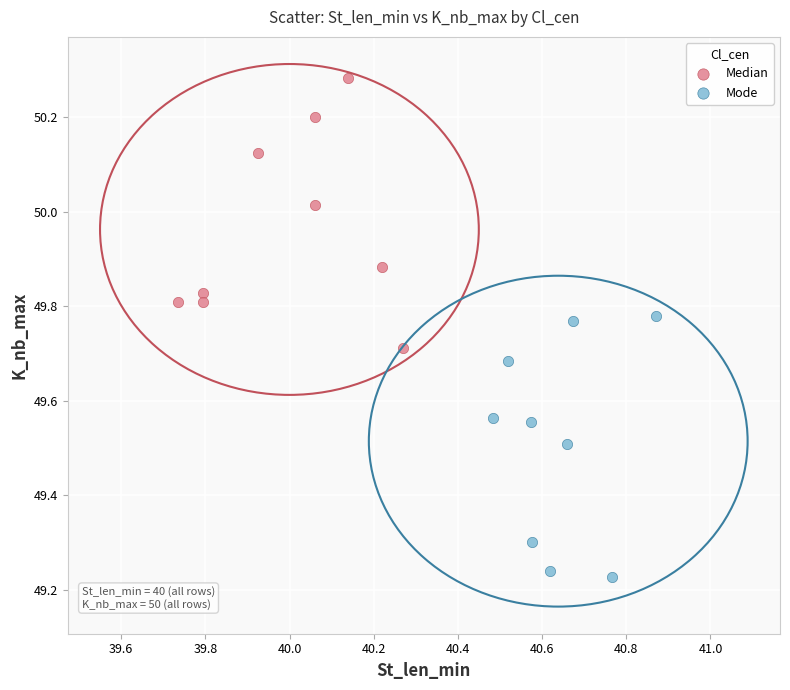

Which series contains the lowest Y value?

Mode